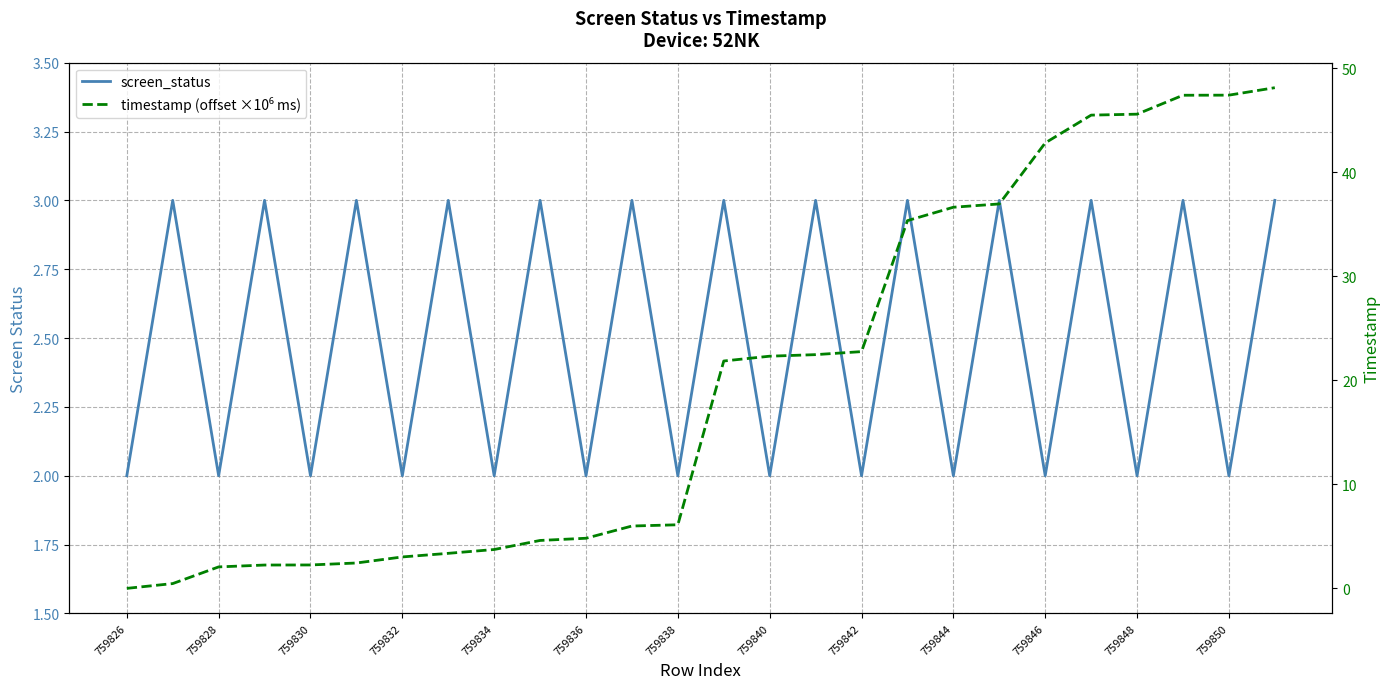

Where is timestamp (offset ×10⁶ ms) nearest to the value 24?

759842